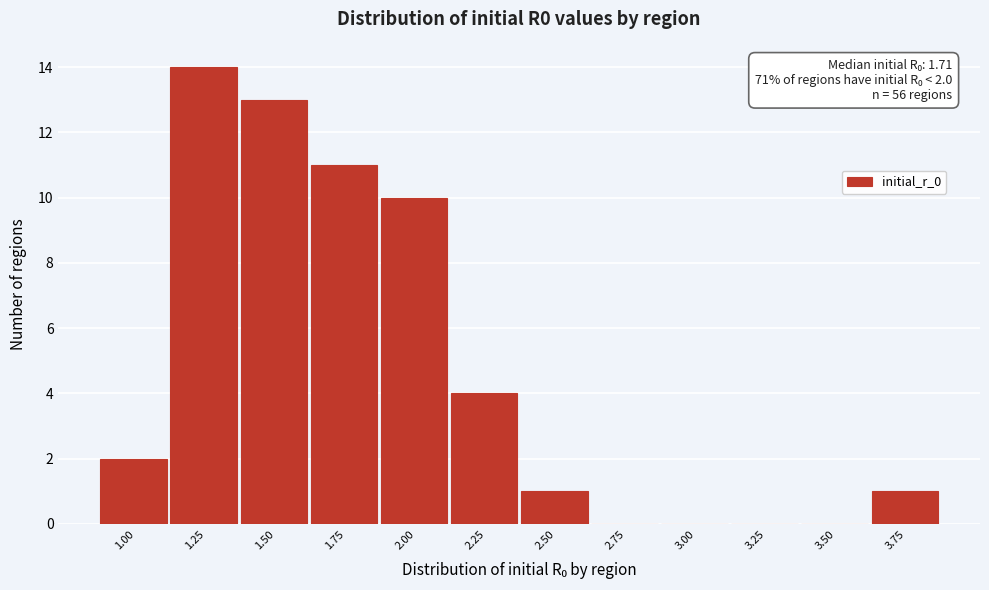

Reading right to left, list all the values displayed in this chart.

3.75=1	3.50=0	3.25=0	3.00=0	2.75=0	2.50=1	2.25=4	2.00=10	1.75=11	1.50=13	1.25=14	1.00=2